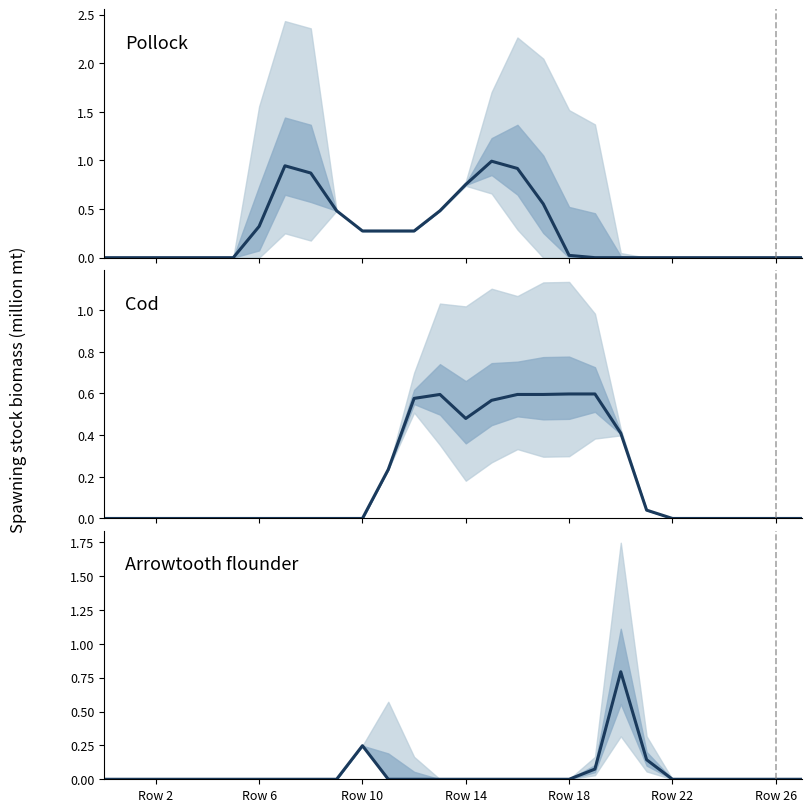

Does the chart display data point markers on the line(s)?

No